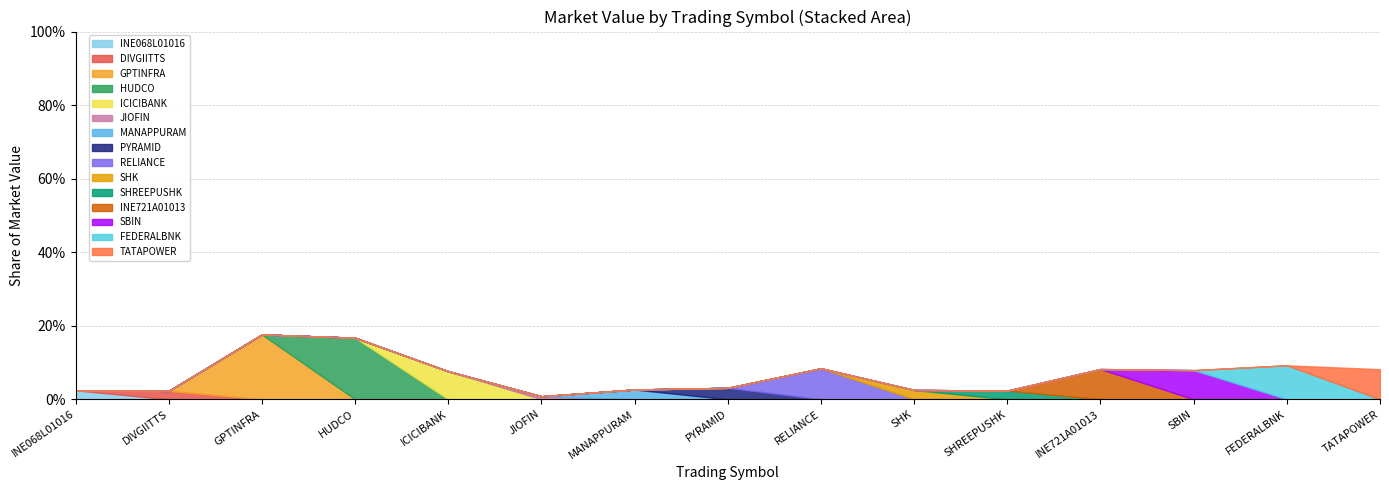

Does the chart display data point markers on the line(s)?

No